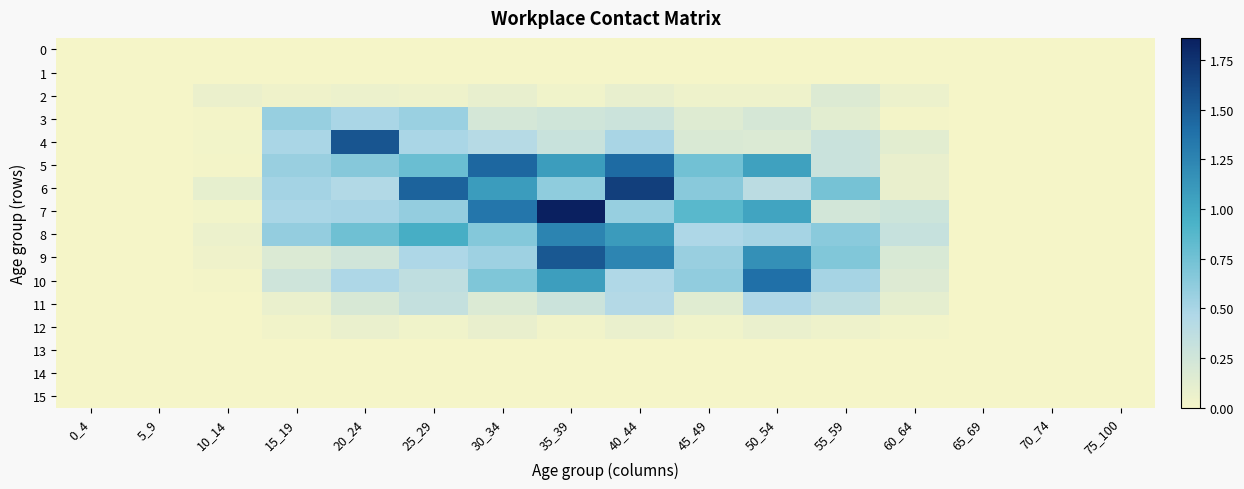

At 50_54, list the series in order from smallest to largest.

0, 1, 13, 14, 15, 2, 12, 4, 3, 6, 11, 8, 7, 5, 9, 10